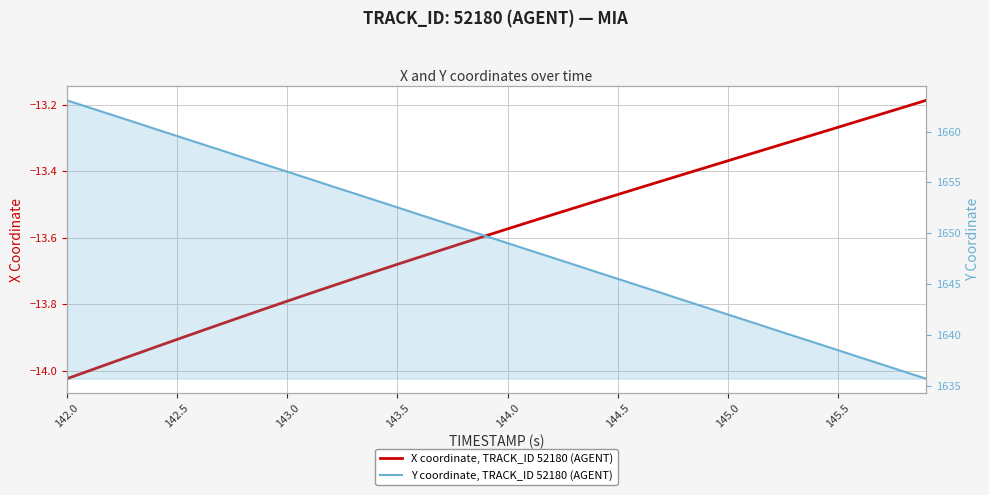

What is the smallest value displayed?

-14.0